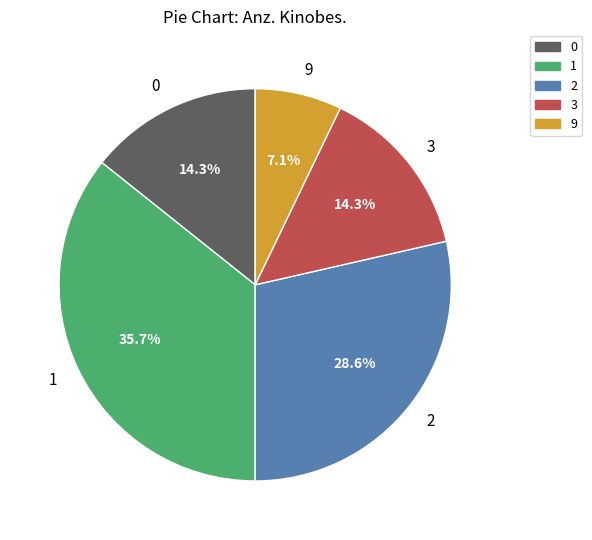

What is the largest slice in the pie chart?

1